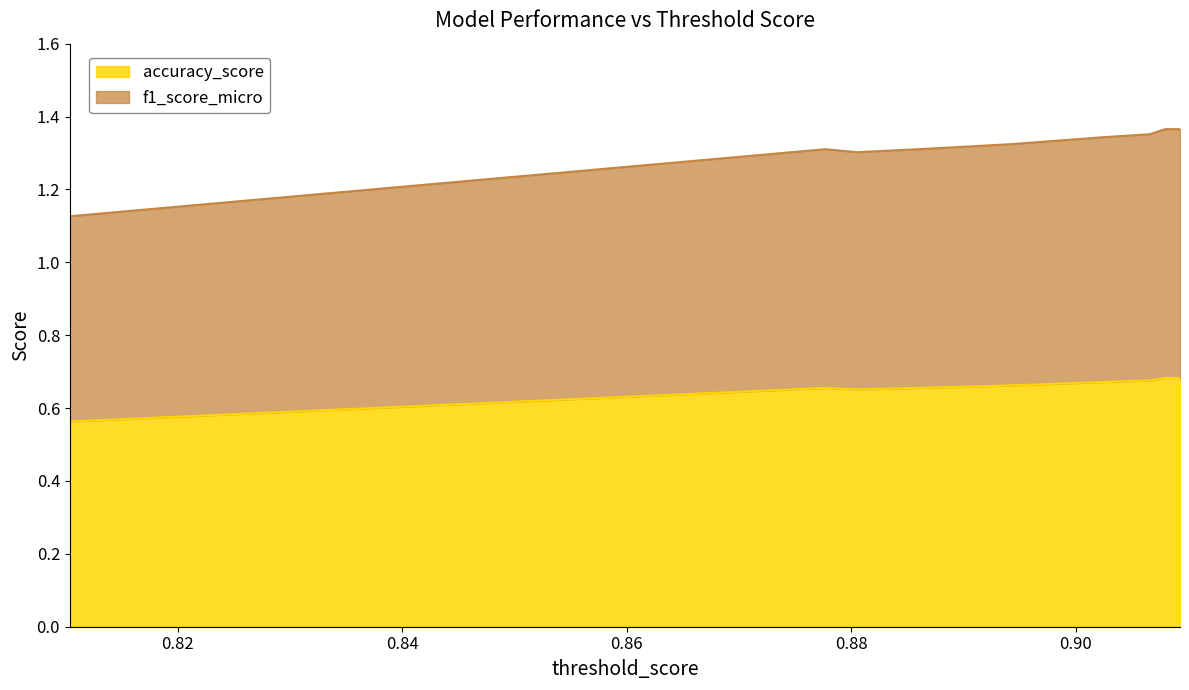

True or false: f1_score_micro and accuracy_score intersect in this chart.

False